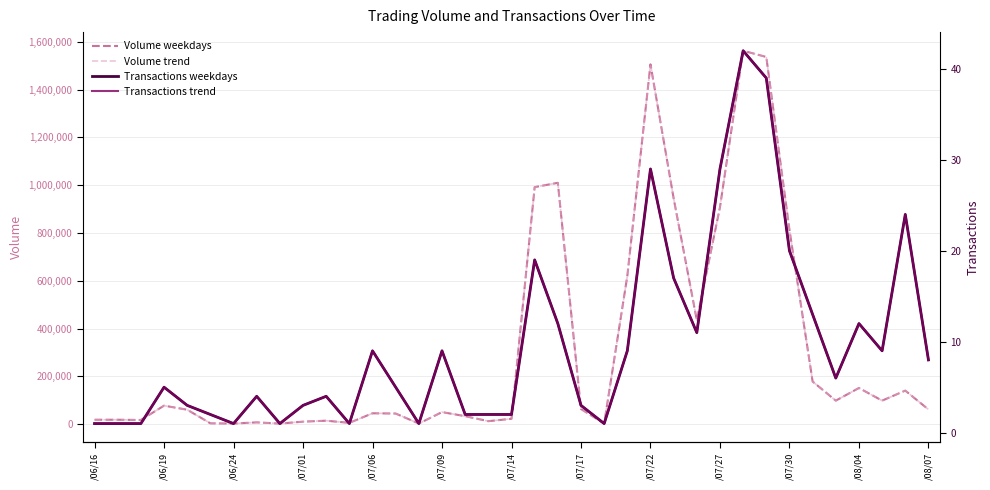

Is the value of Volume trend at 24 greater than the value of Volume weekdays at 16?

Yes